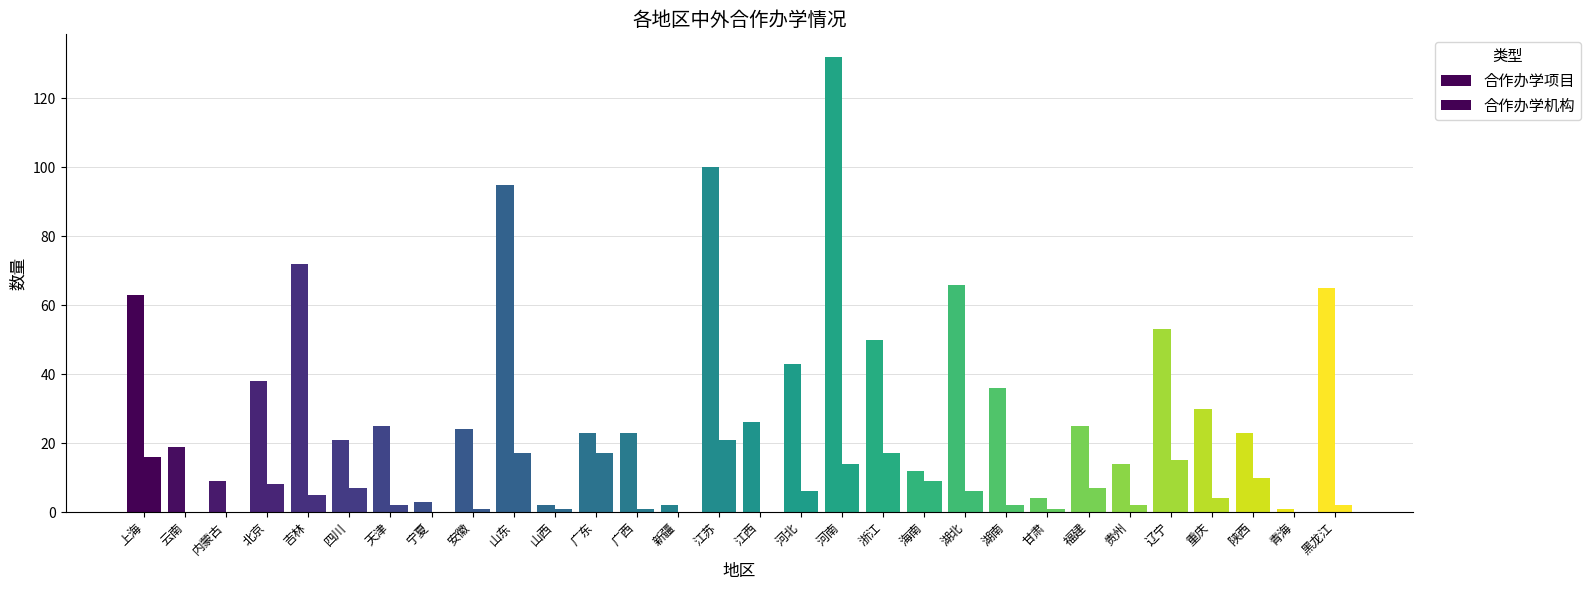

Does the chart contain stacked bars?

No